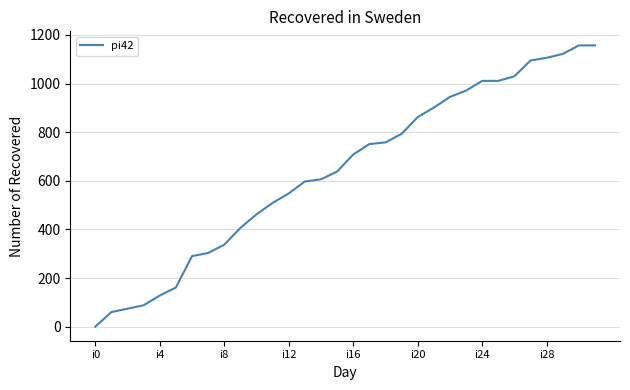

What is the difference between the maximum and minimum values?

1157